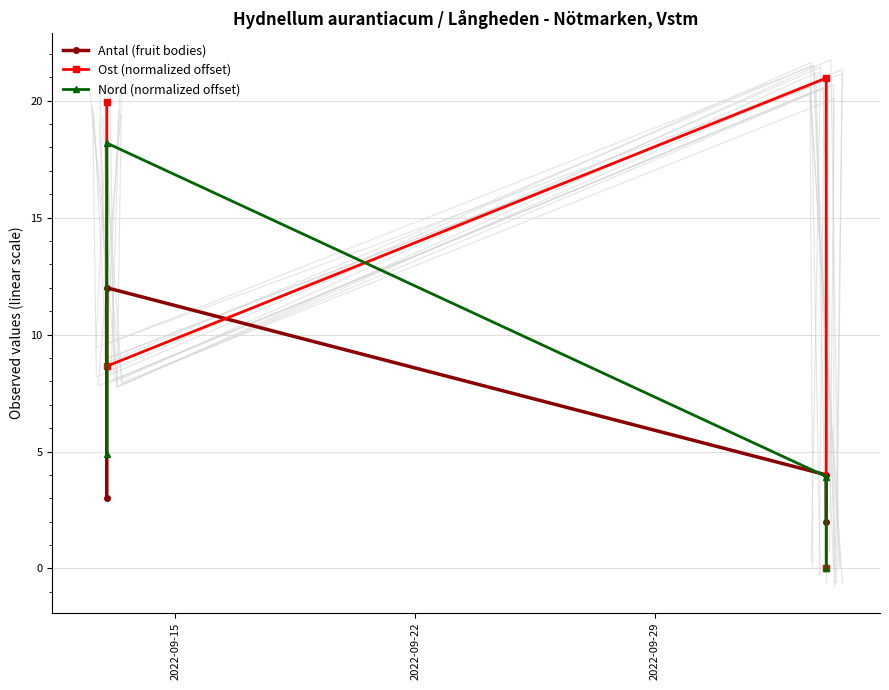

Which series ends up on top after the final intersection of Ost (normalized offset) and Nord (normalized offset)?

Ost (normalized offset)